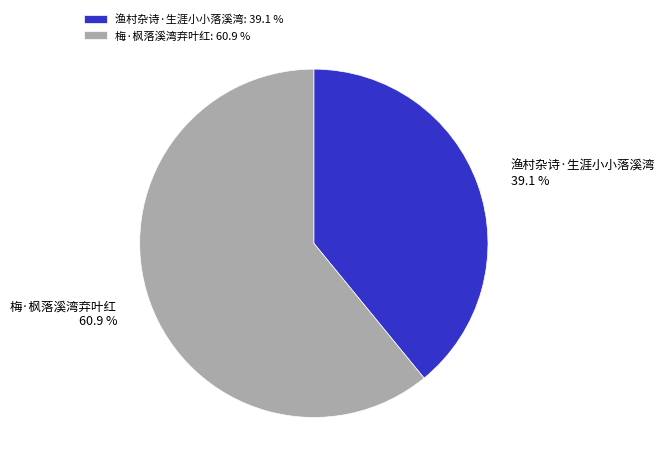

To the nearest percent, what percentage of the pie is 梅·枫落溪湾弃叶红?

61%